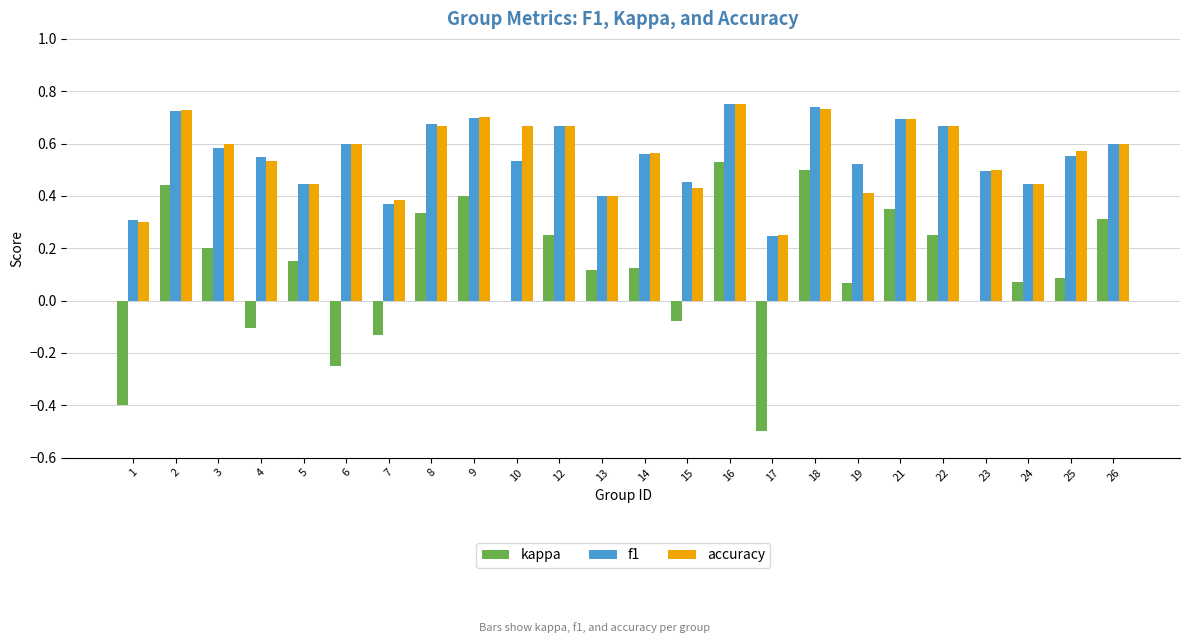

Which series changed the most between 3 and 21?

kappa